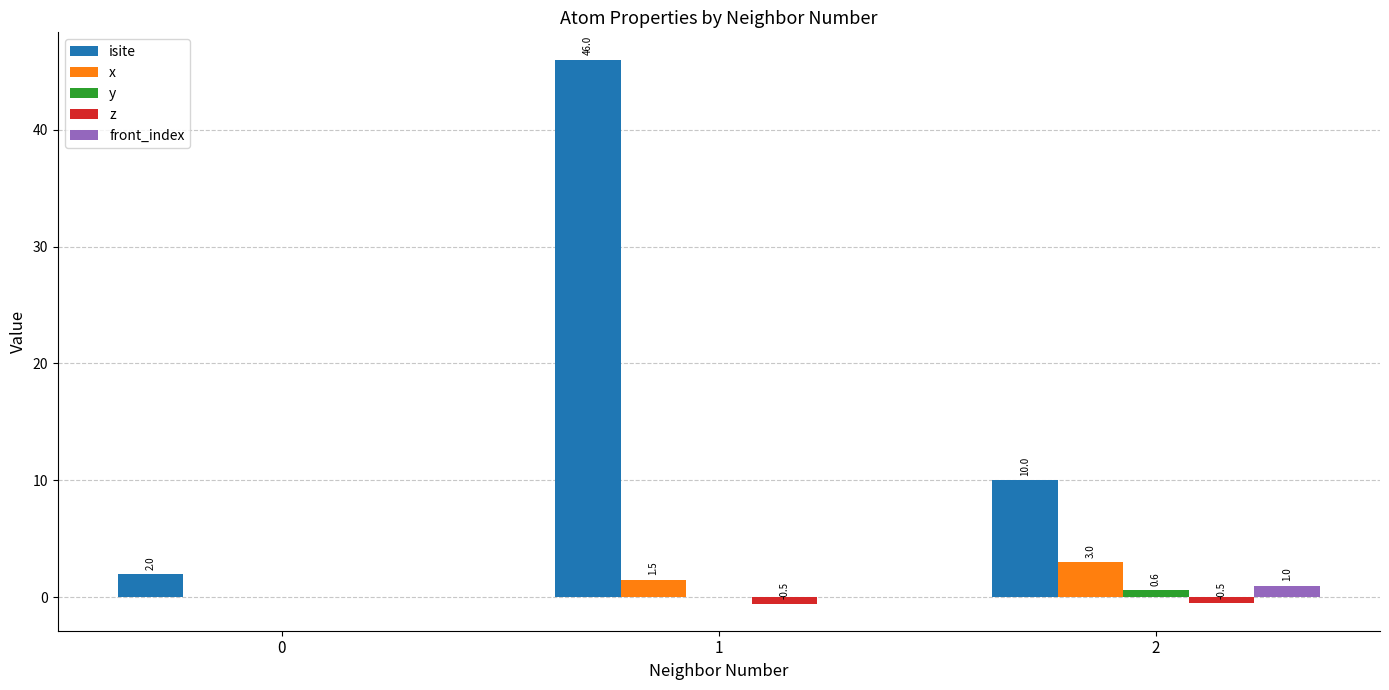

What is the sum of the front_index values at 0 and 2?

1.0